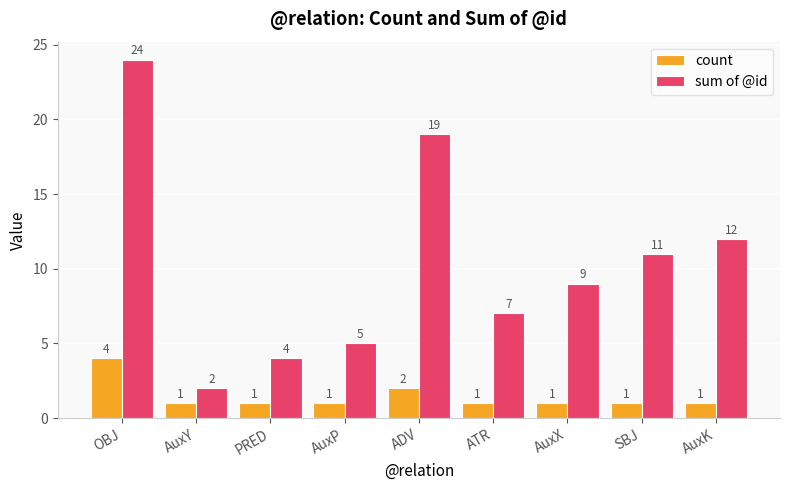

What is the value of the count bar at the 5th from the left?

2